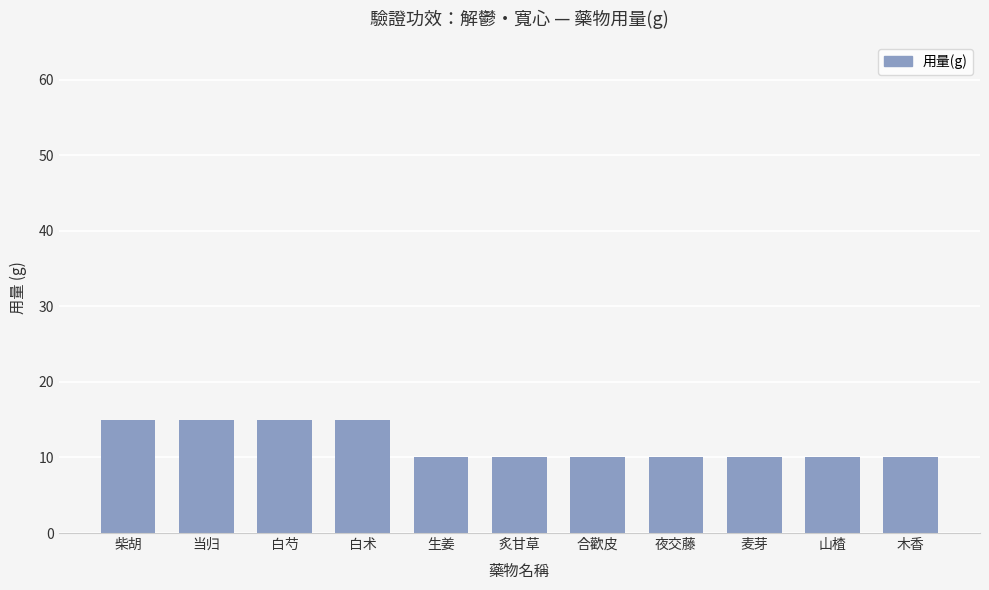

The value at 当归 is 27. True or false?

False